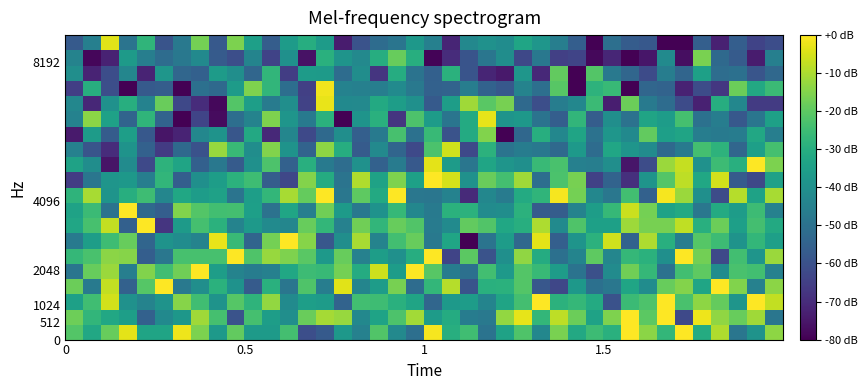

How many distinct data groups are displayed?

20